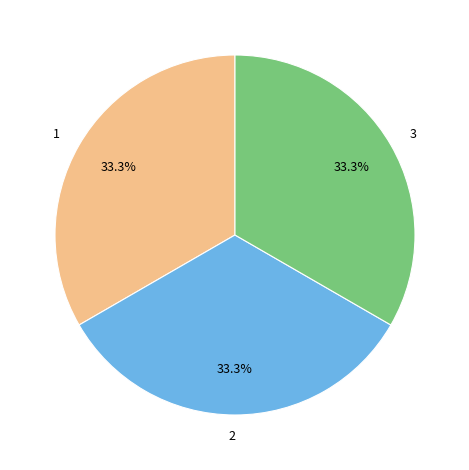

What is the ratio of the value at 3 to the value at 1?

1.0